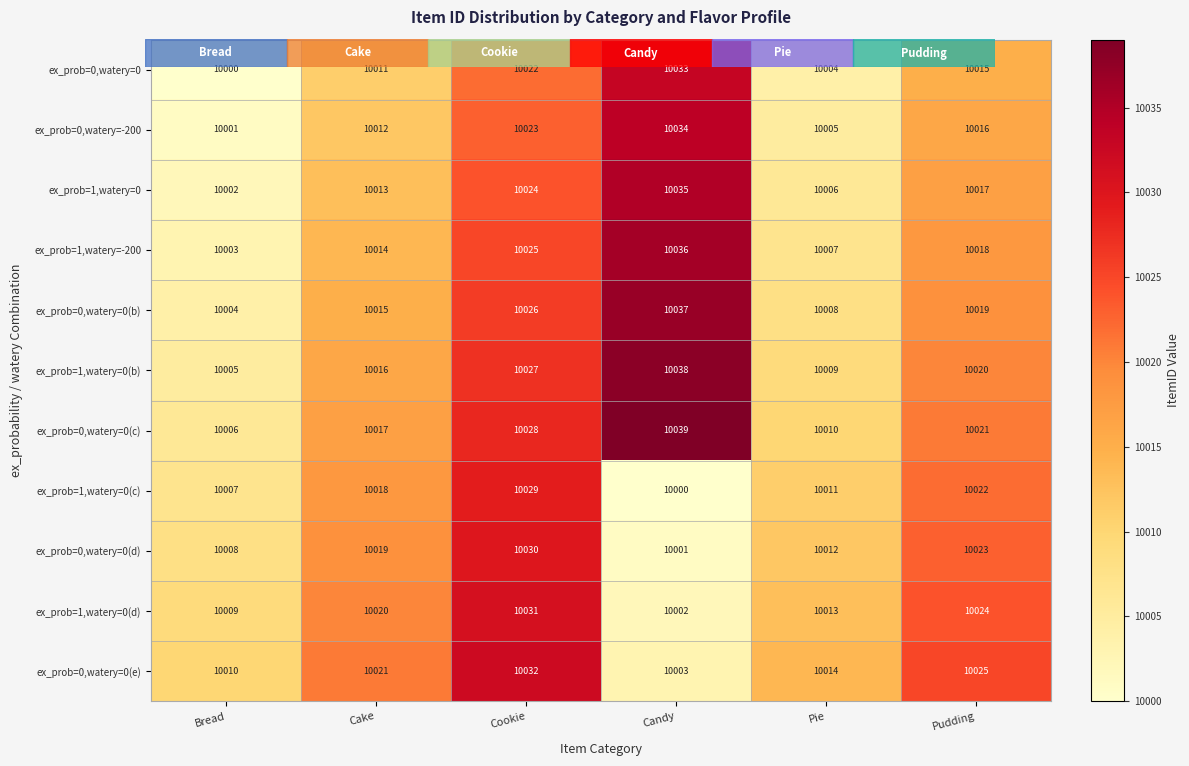

What is the lowest value of the ex_prob=0,watery=0(d) series?

10001